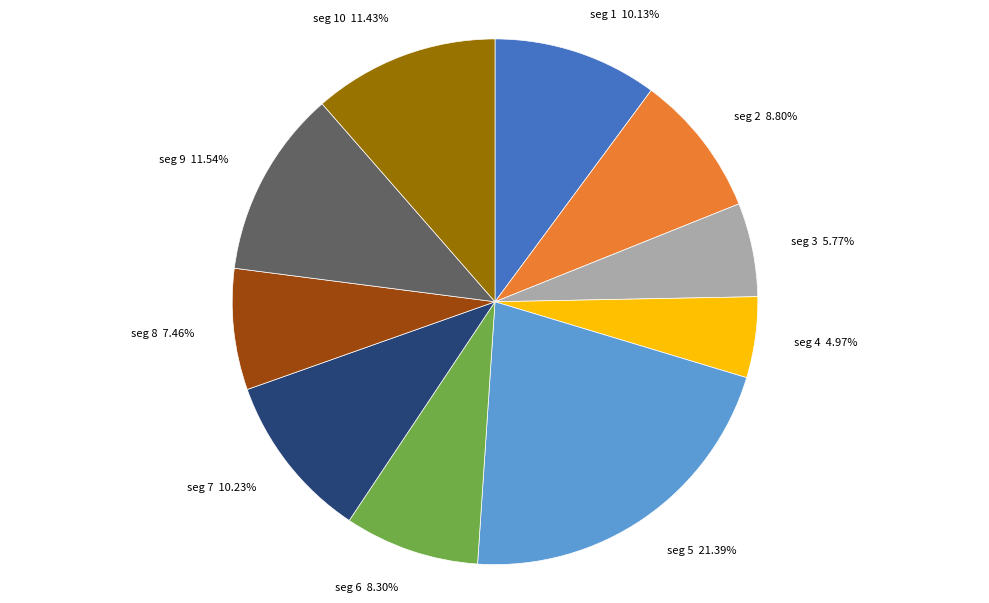

Does any single category account for the majority?

No